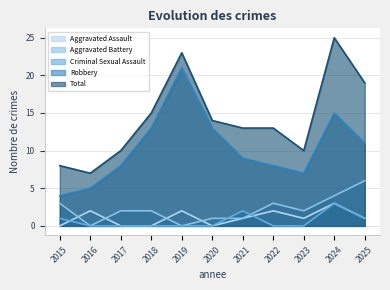

Reading left to right, what are all the values shown in this chart?

Aggravated Assault: 2015=0	2016=2	2017=0	2018=0	2019=2	2020=0	2021=1	2022=2	2023=1	2024=3	2025=1
Aggravated Battery: 2015=3	2016=0	2017=2	2018=2	2019=0	2020=1	2021=1	2022=3	2023=2	2024=4	2025=6
Criminal Sexual Assault: 2015=1	2016=0	2017=0	2018=0	2019=0	2020=0	2021=2	2022=0	2023=0	2024=3	2025=1
Robbery: 2015=4	2016=5	2017=8	2018=13	2019=21	2020=13	2021=9	2022=8	2023=7	2024=15	2025=11
Total: 2015=8	2016=7	2017=10	2018=15	2019=23	2020=14	2021=13	2022=13	2023=10	2024=25	2025=19